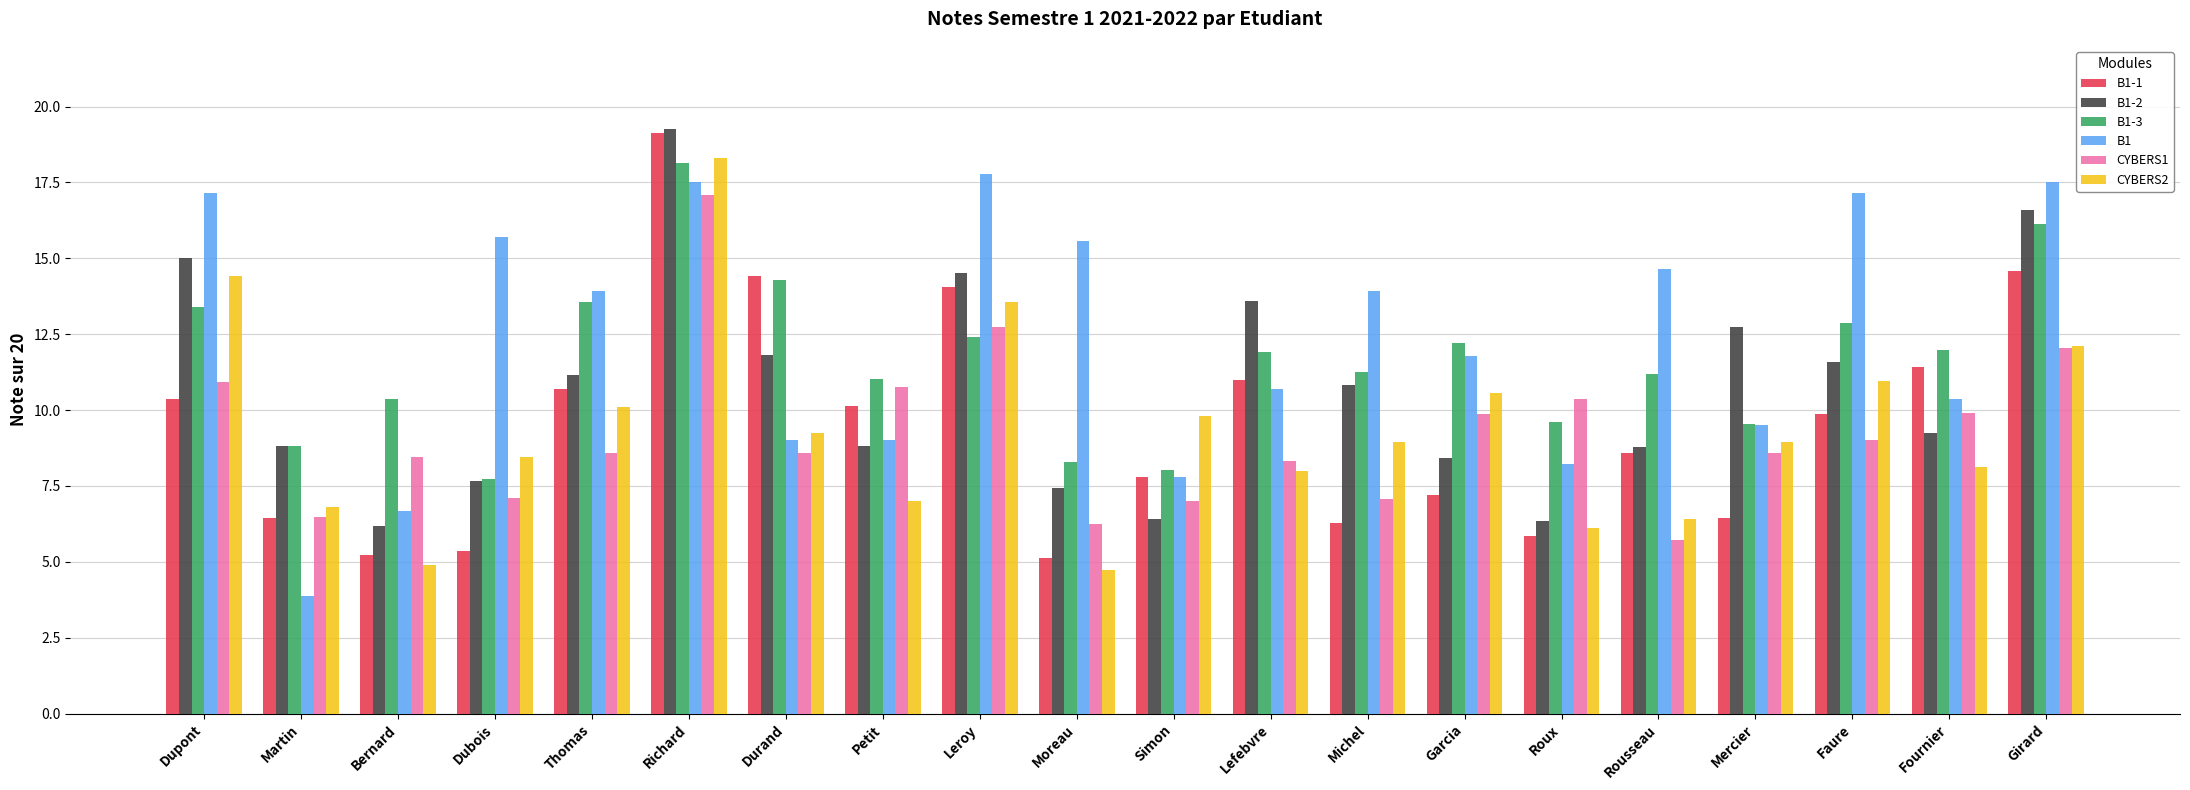

The value of B1-3 at Moreau is 4.5. True or false?

False